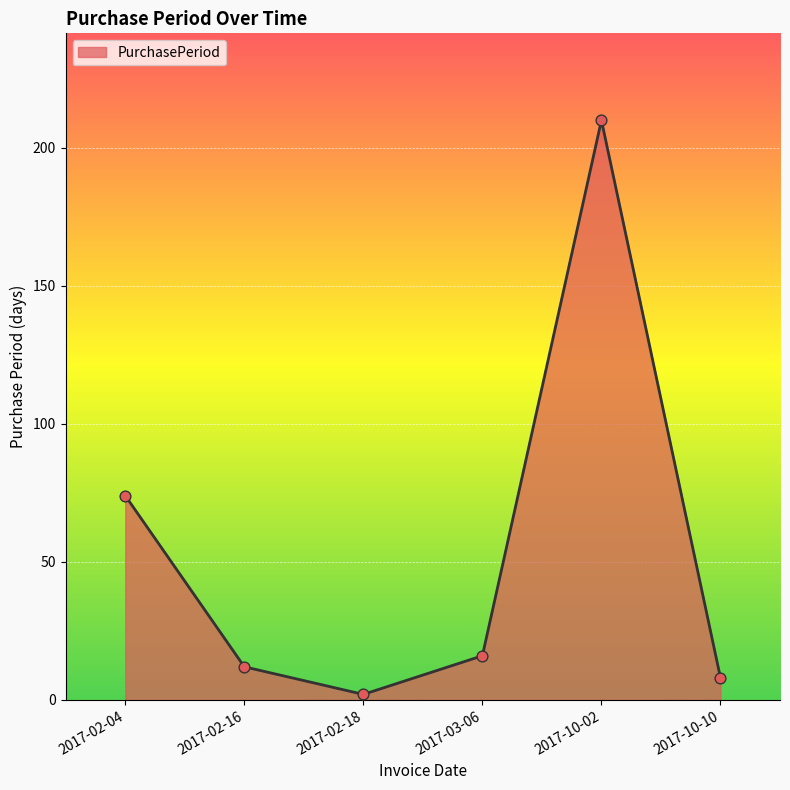

What is the change in value from 2017-03-06 to 2017-10-10?

-8